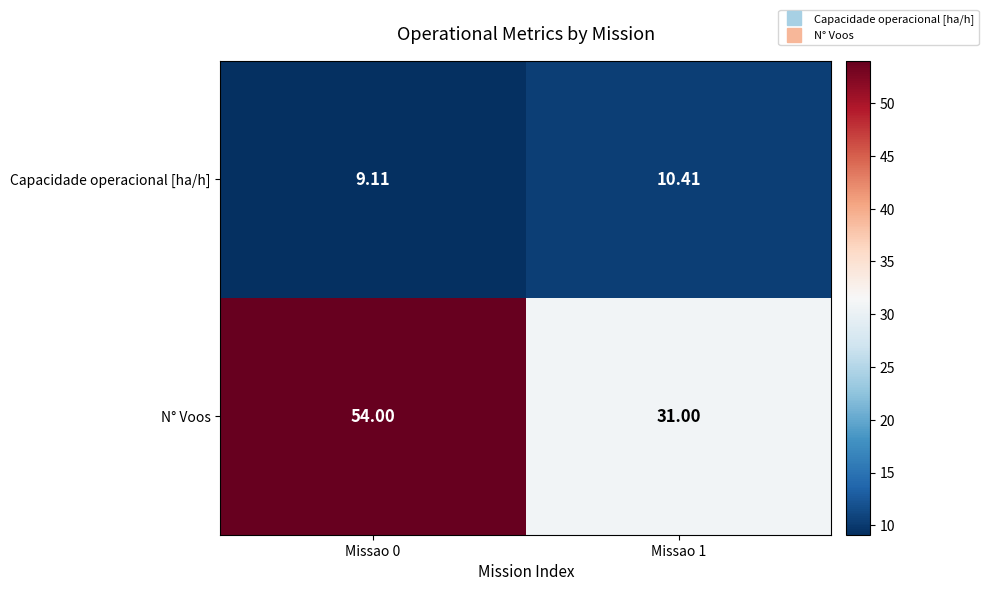

At Missao 1, list the series in order from largest to smallest.

N° Voos, Capacidade operacional [ha/h]